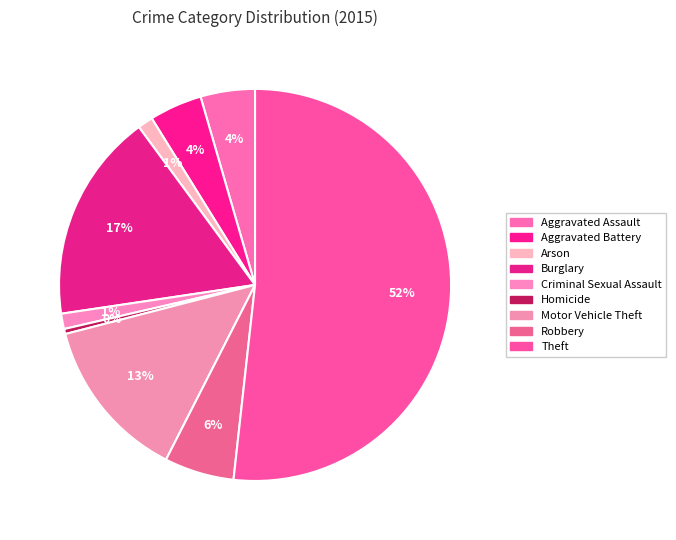

How many segments does this pie chart have?

9